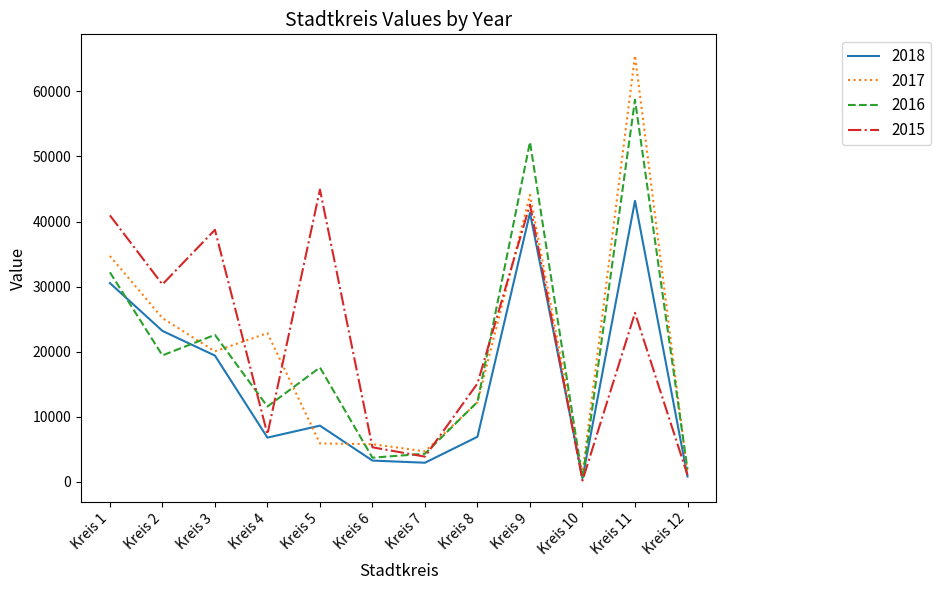

Is the value of 2018 at Kreis 1 greater than the value of 2016 at Kreis 2?

Yes